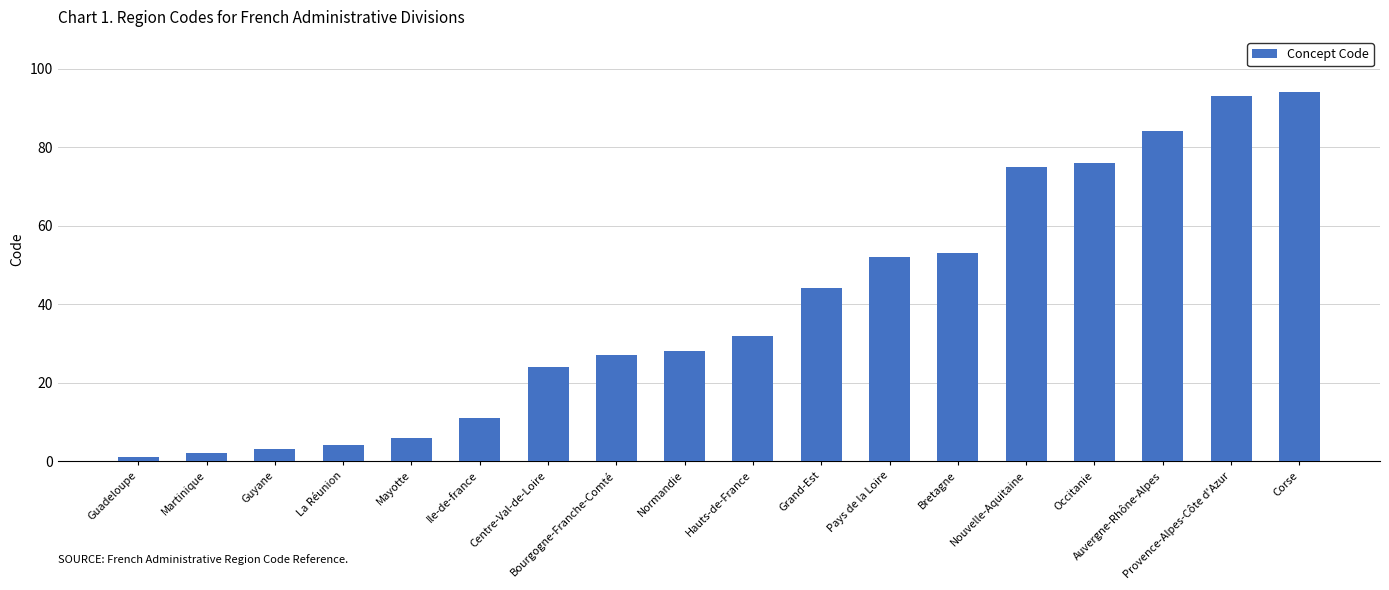

At which label is the value closest to 47?

Grand-Est